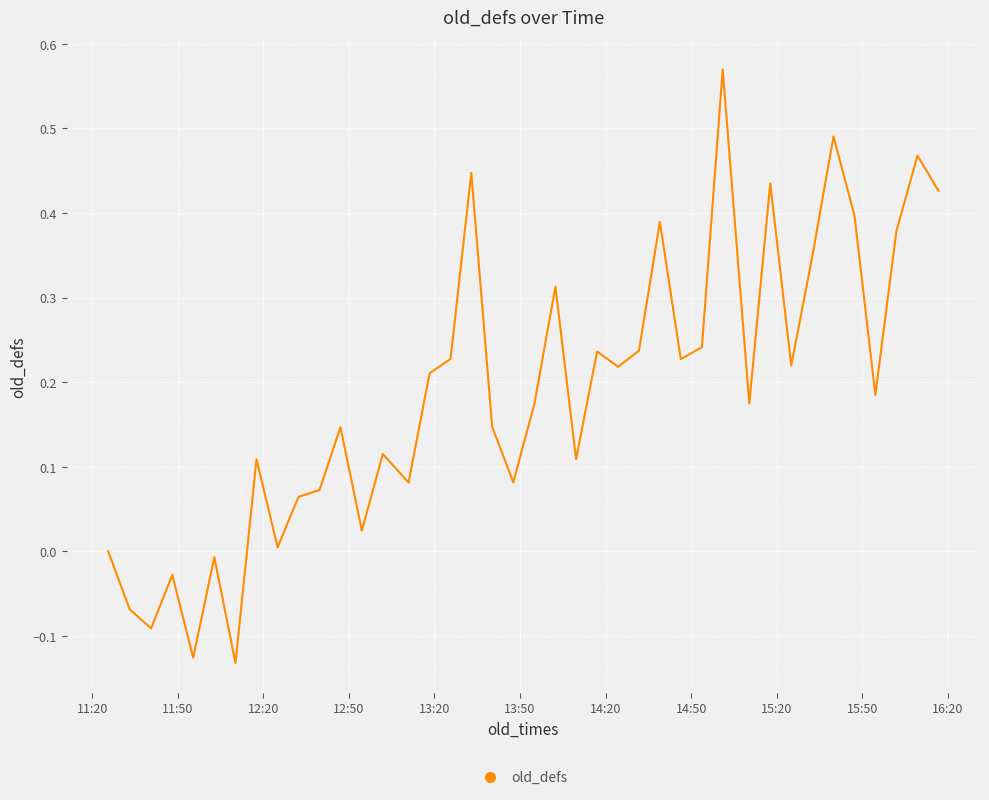

What is the difference between the maximum and minimum values?

0.7